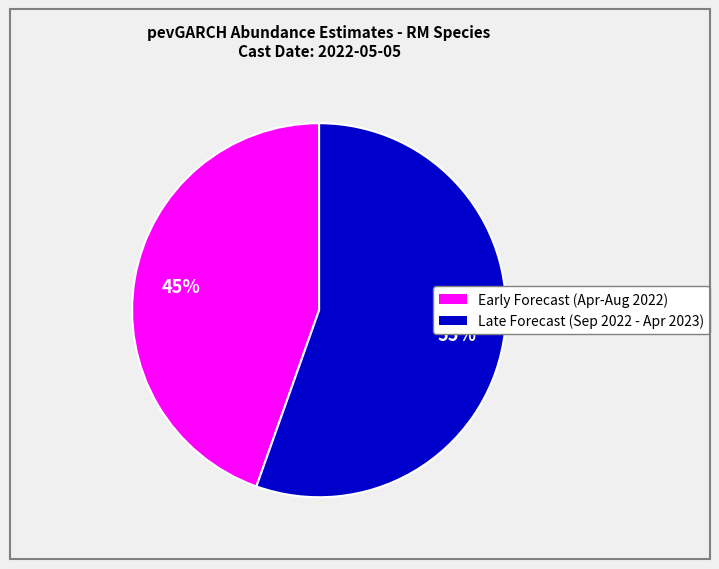

Is there a majority slice in this chart?

Yes